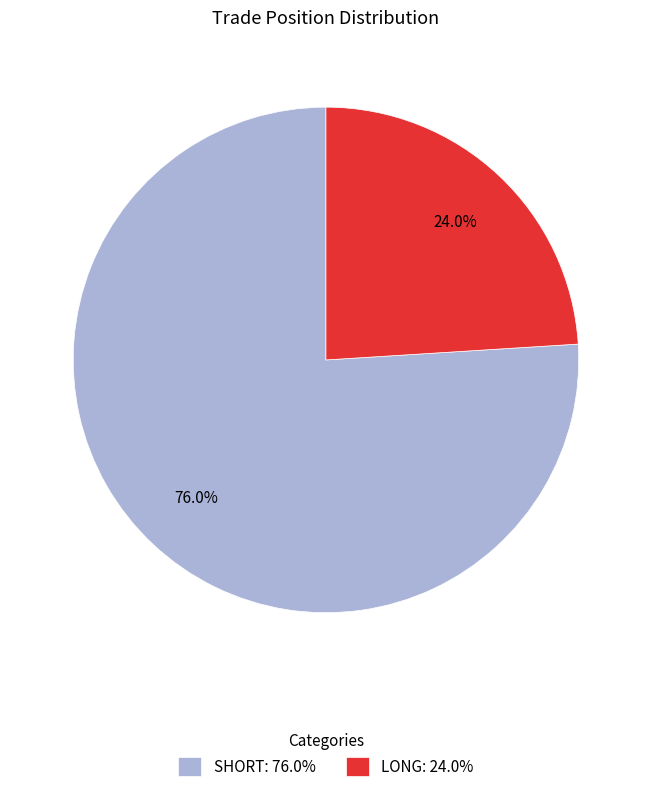

Which category has the smallest portion of the pie?

LONG: 24.0%